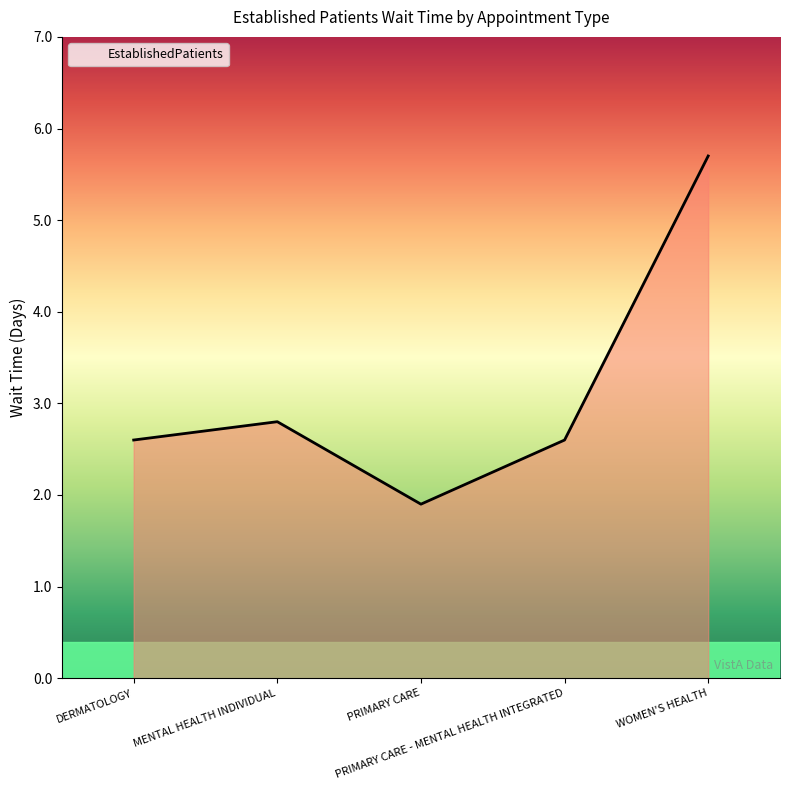

Reading right to left, transcribe all the data shown in this chart.

WOMEN'S HEALTH=5.7	PRIMARY CARE - MENTAL HEALTH INTEGRATED=2.6	PRIMARY CARE=1.9	MENTAL HEALTH INDIVIDUAL=2.8	DERMATOLOGY=2.6